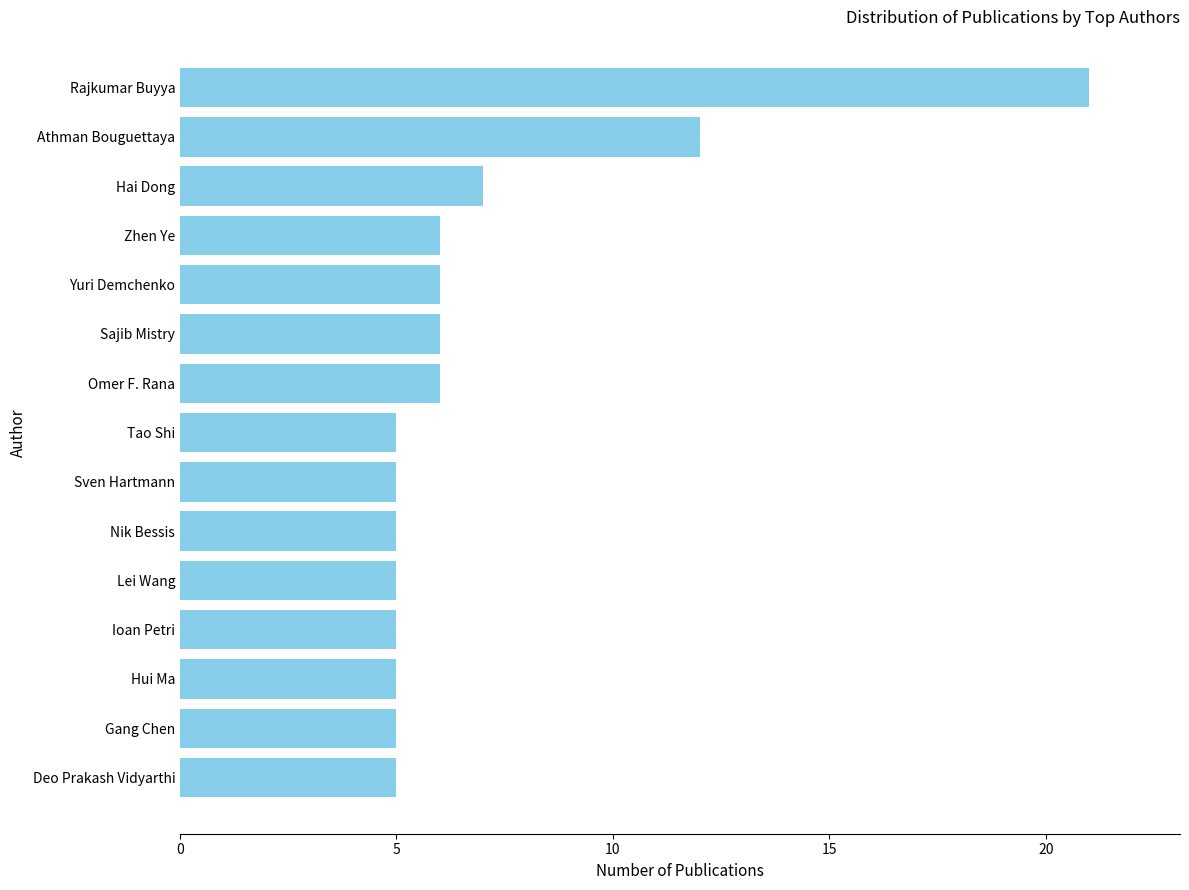

True or false: the data shows 7 at Rajkumar Buyya.

False